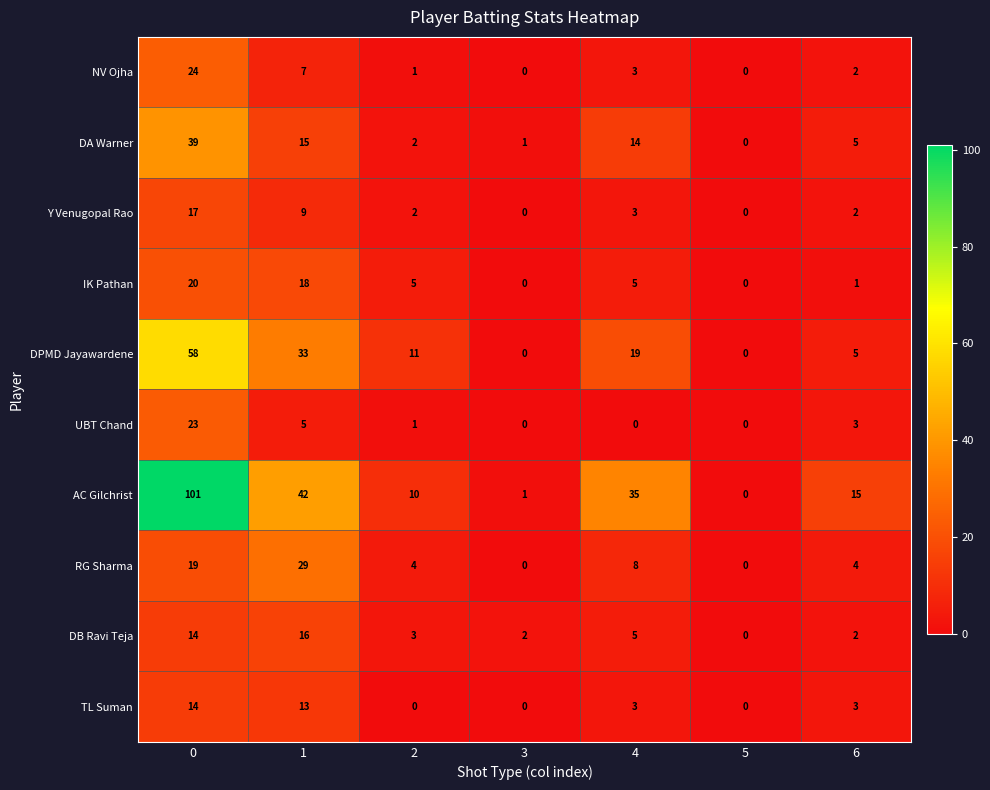

How many Y Venugopal Rao values are between 0 and 9?

6